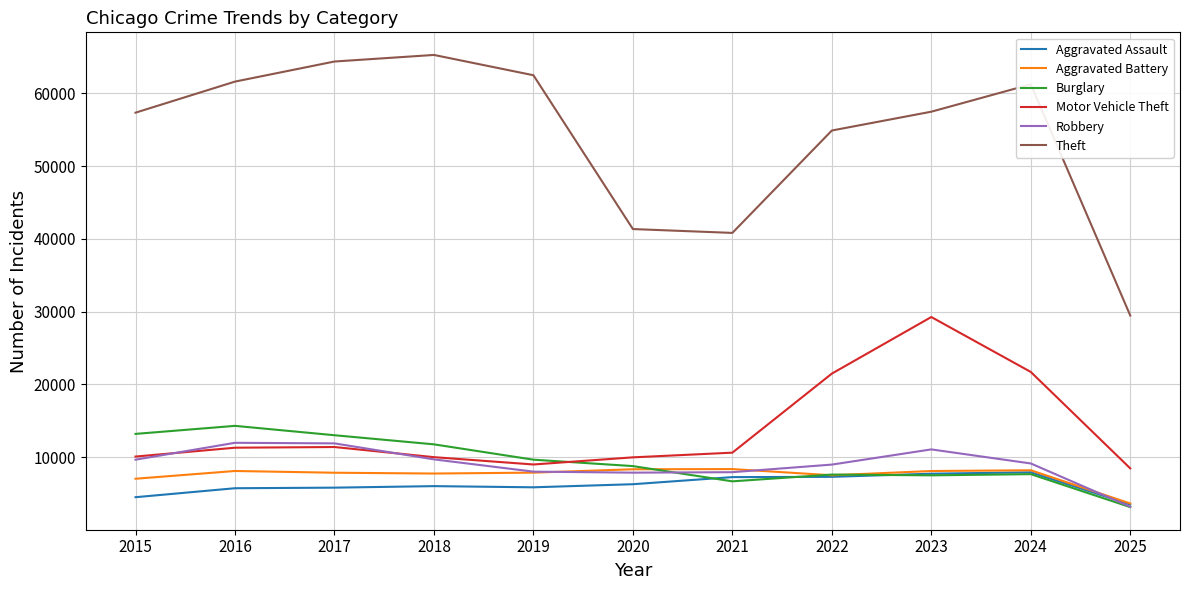

At how many categories does at least one series exceed 46019?

8